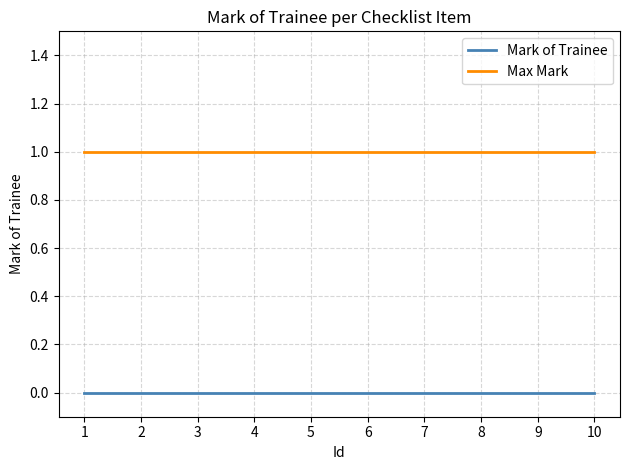

How many lines are shown in the chart?

2